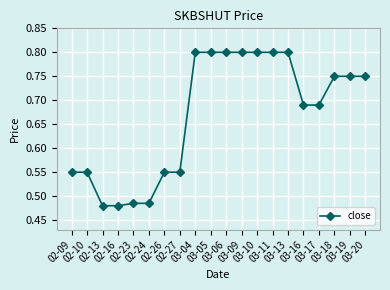

What is the difference between the maximum and second lowest values?

0.3